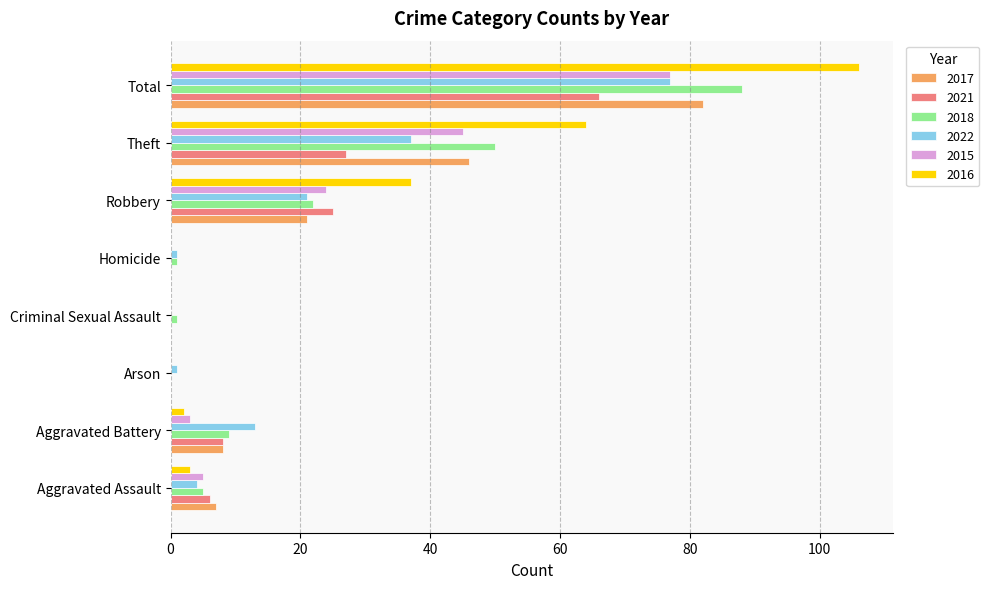

What is the sum of the 2018 values at Theft and Arson?

50